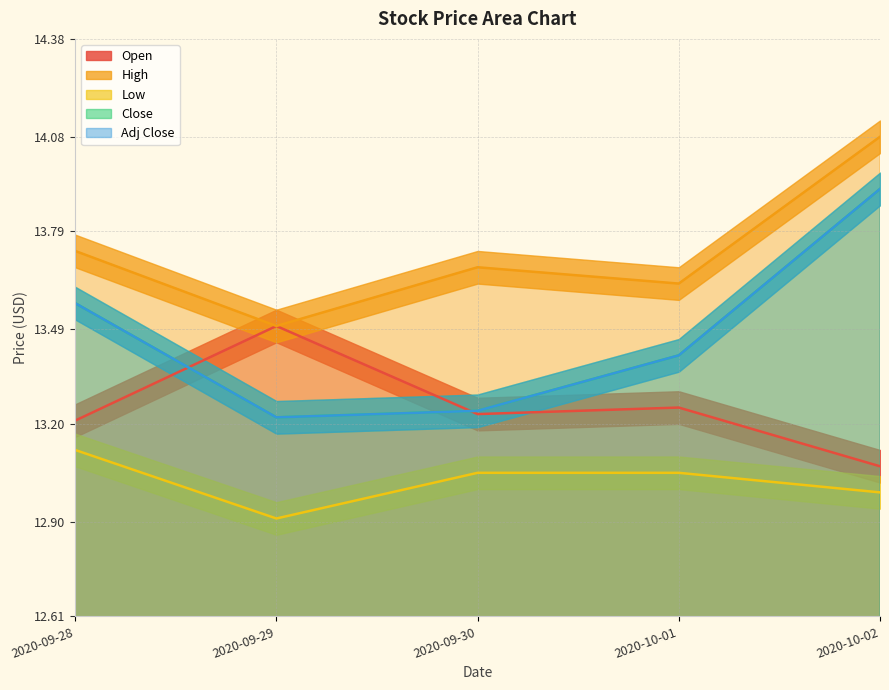

What is the label of the 5th point from the right?

2020-09-28